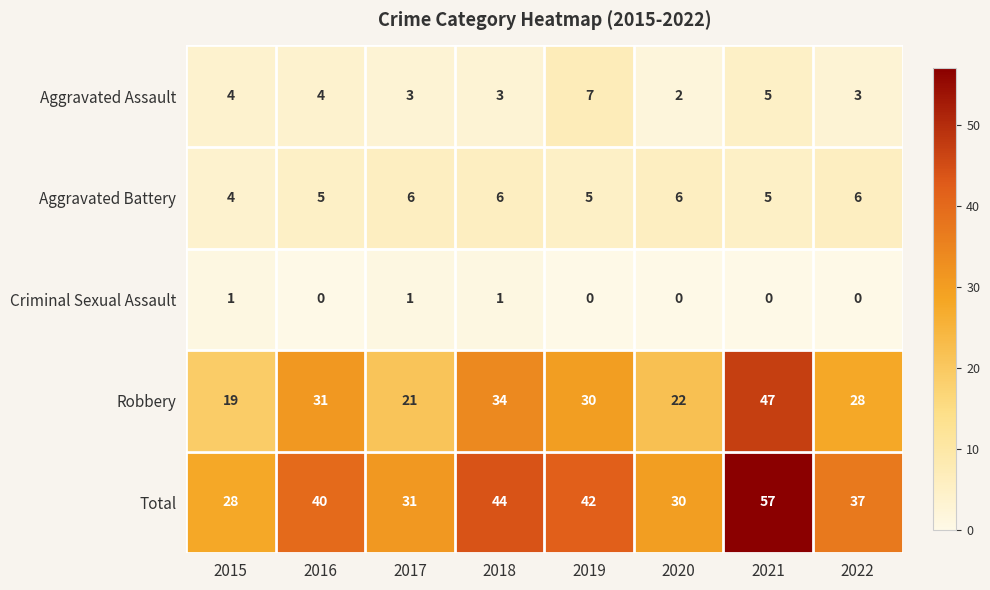

At which category does the chart reach its peak across all series?

2021